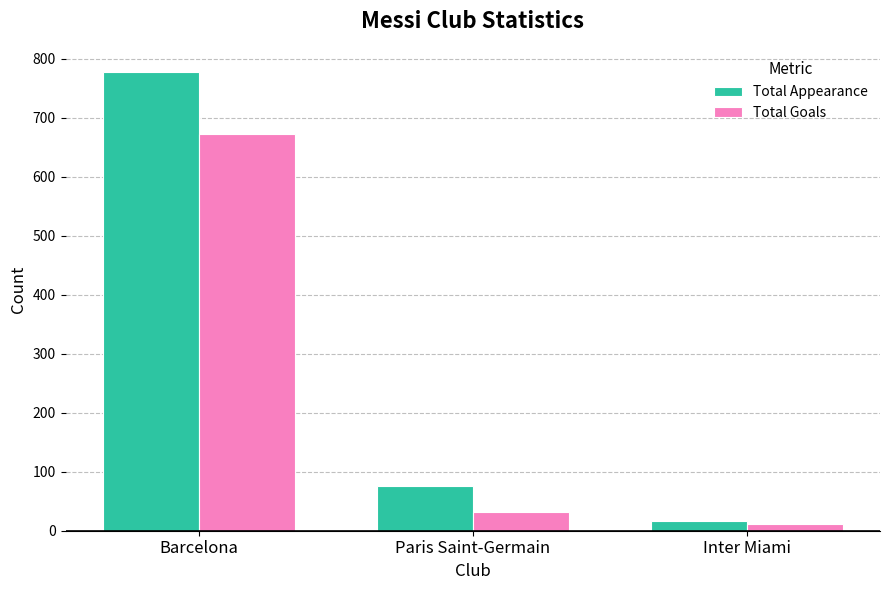

At which label does Total Appearance first exceed 75?

Barcelona